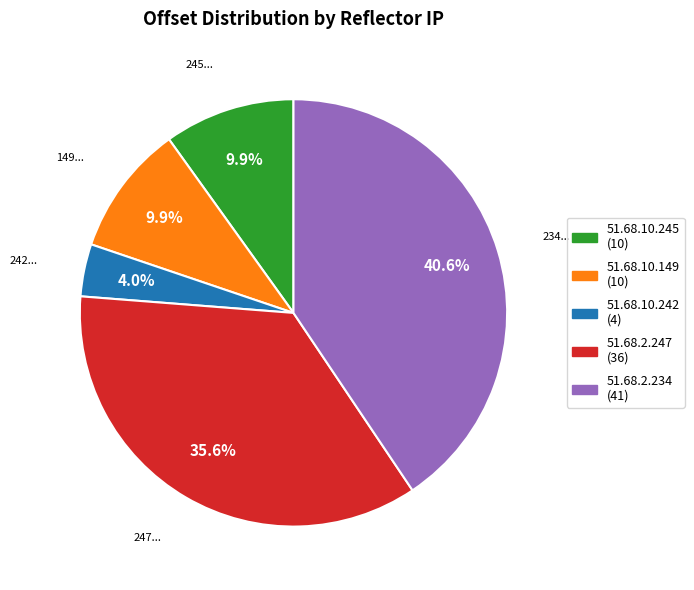

Is there any slice that represents more than half of the pie?

No